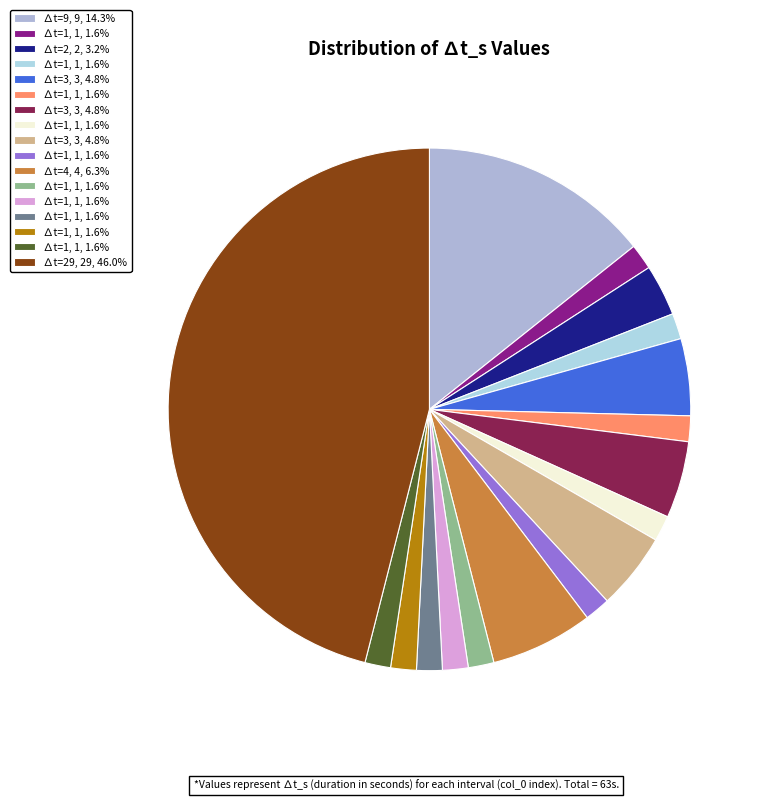

Count the number of slices in the pie.

17